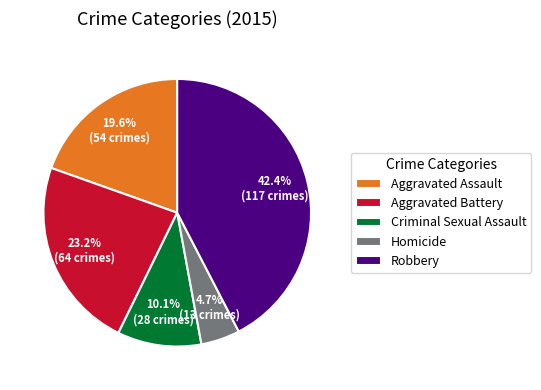

To the nearest percent, what is the average slice percentage?

20%